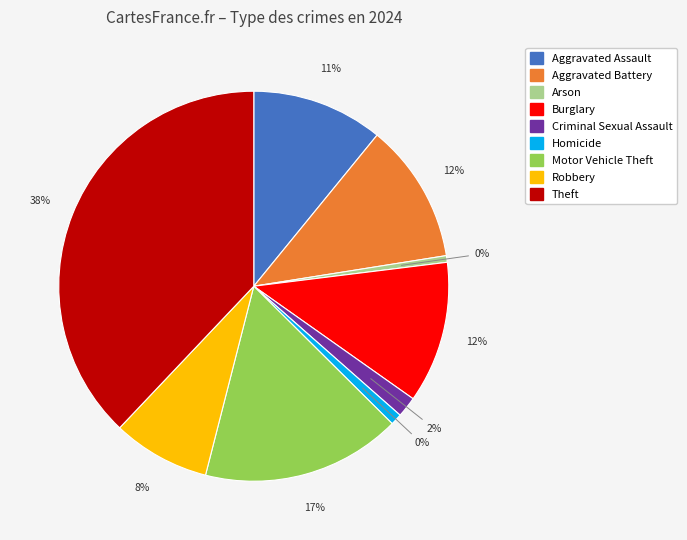

To the nearest percent, what is the difference between the largest and smallest slice percentages?

37%